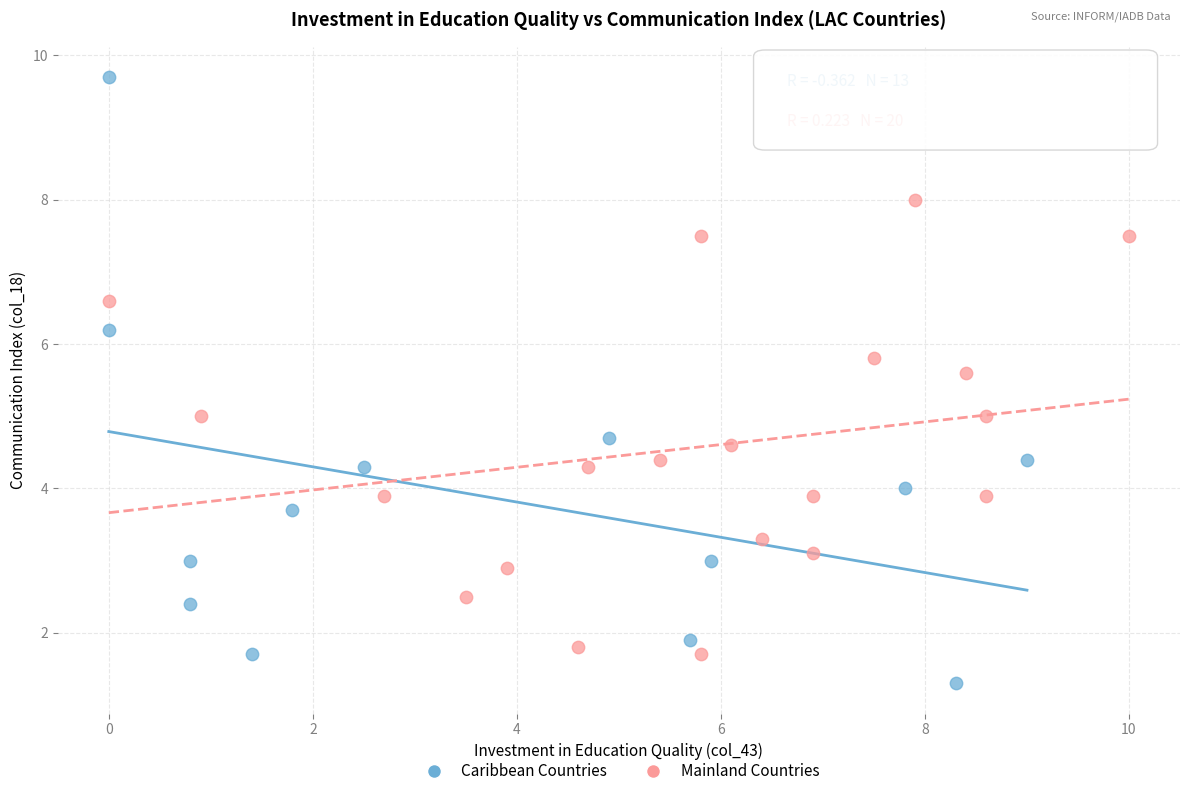

Which series reaches the maximum Y coordinate?

Caribbean Countries